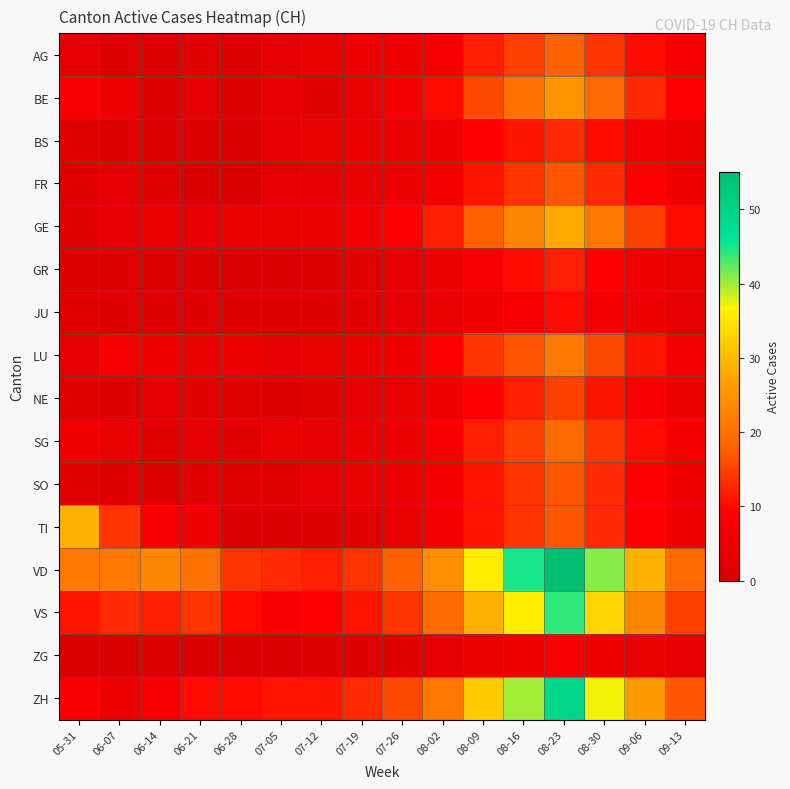

Between 06-07 and 05-31, which is larger?

05-31